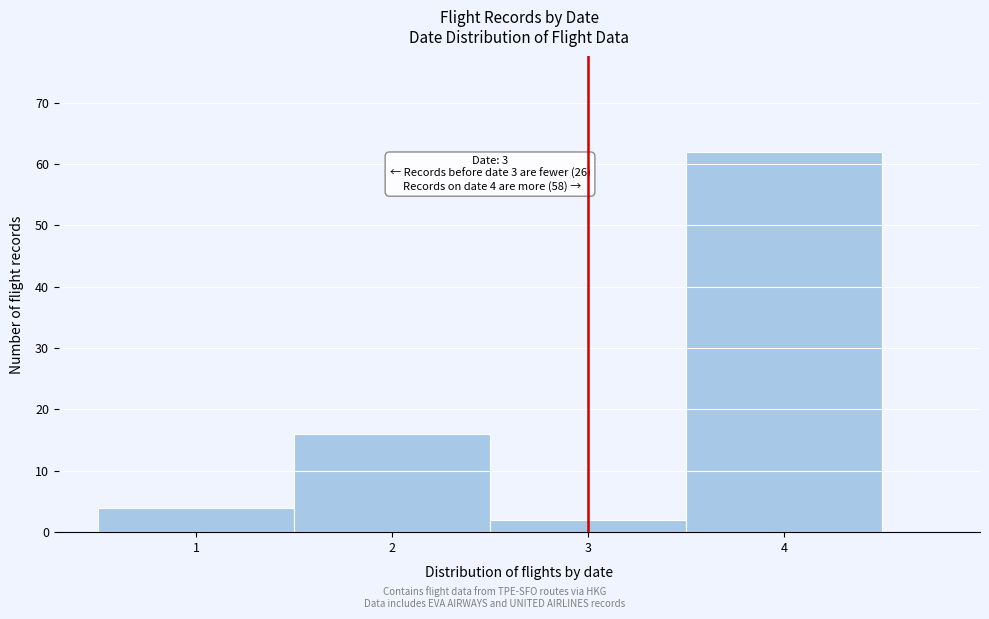

Which range on the x-axis has the tallest bar?

3.5 to 4.5